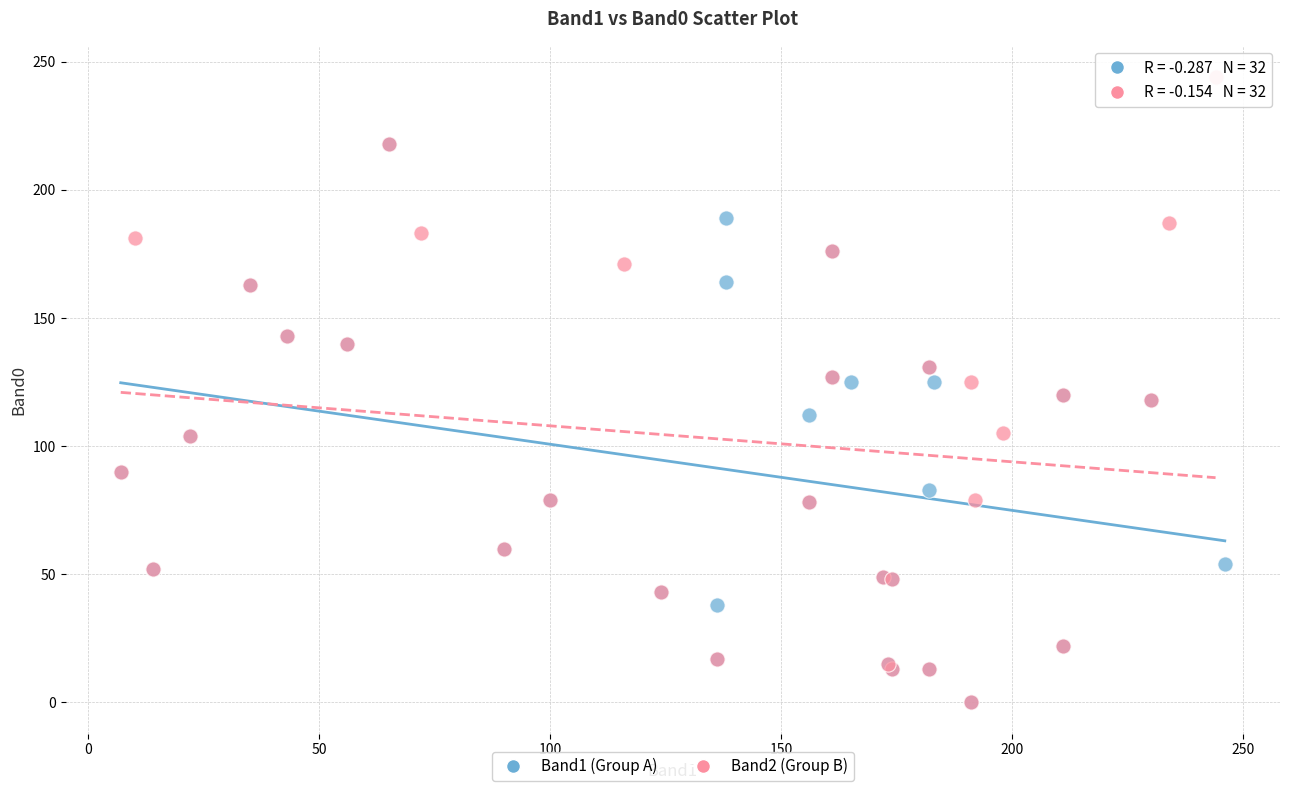

Which series has the widest spread of Y values?

Band2 (Group B)